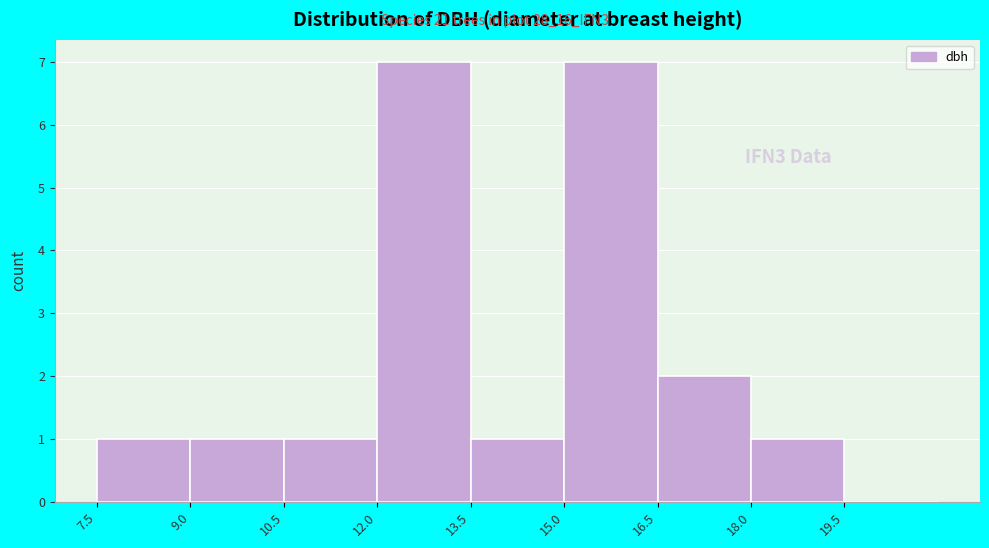

How tall is the bar that spans 12.0 to 13.5 on the x-axis? Neither the bar edges nor the heights are printed on the chart, so give them approximately, as read against the axes.

7